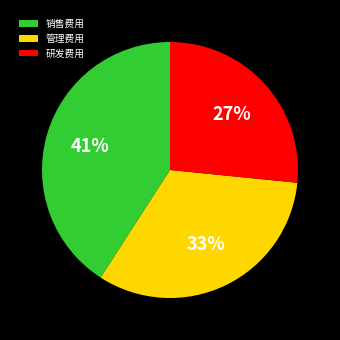

How many segments does this pie chart have?

3